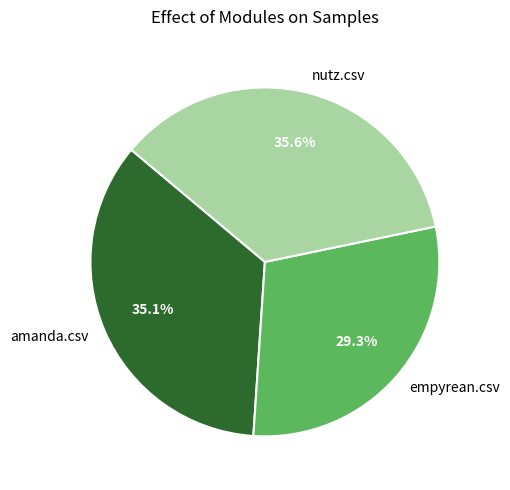

Do nutz.csv and amanda.csv together represent more than half of the pie?

Yes